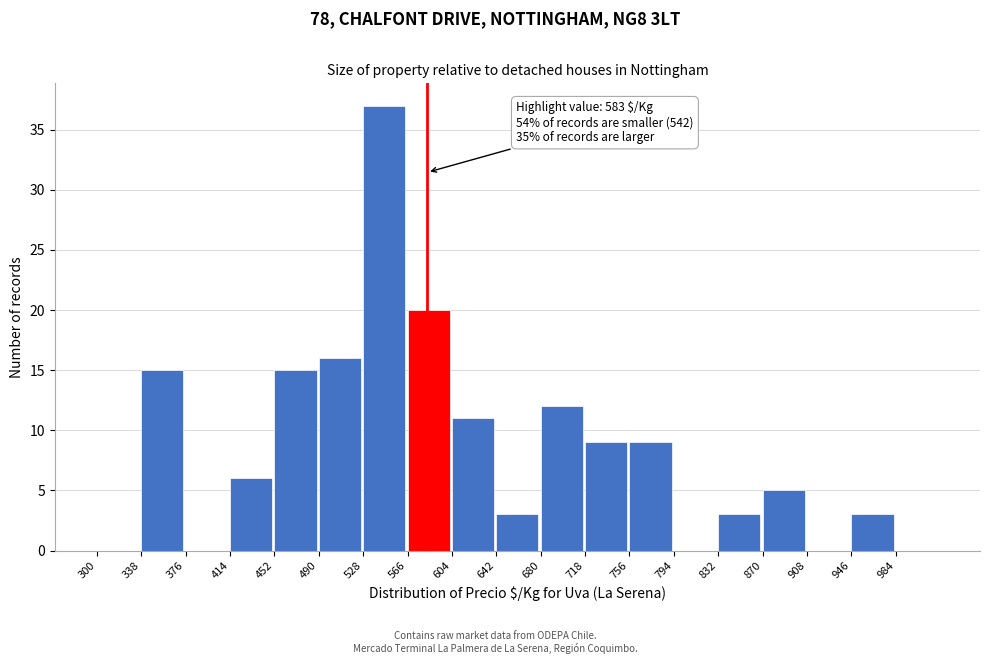

Over which range of the x-axis is the bar tallest?

528 to 566